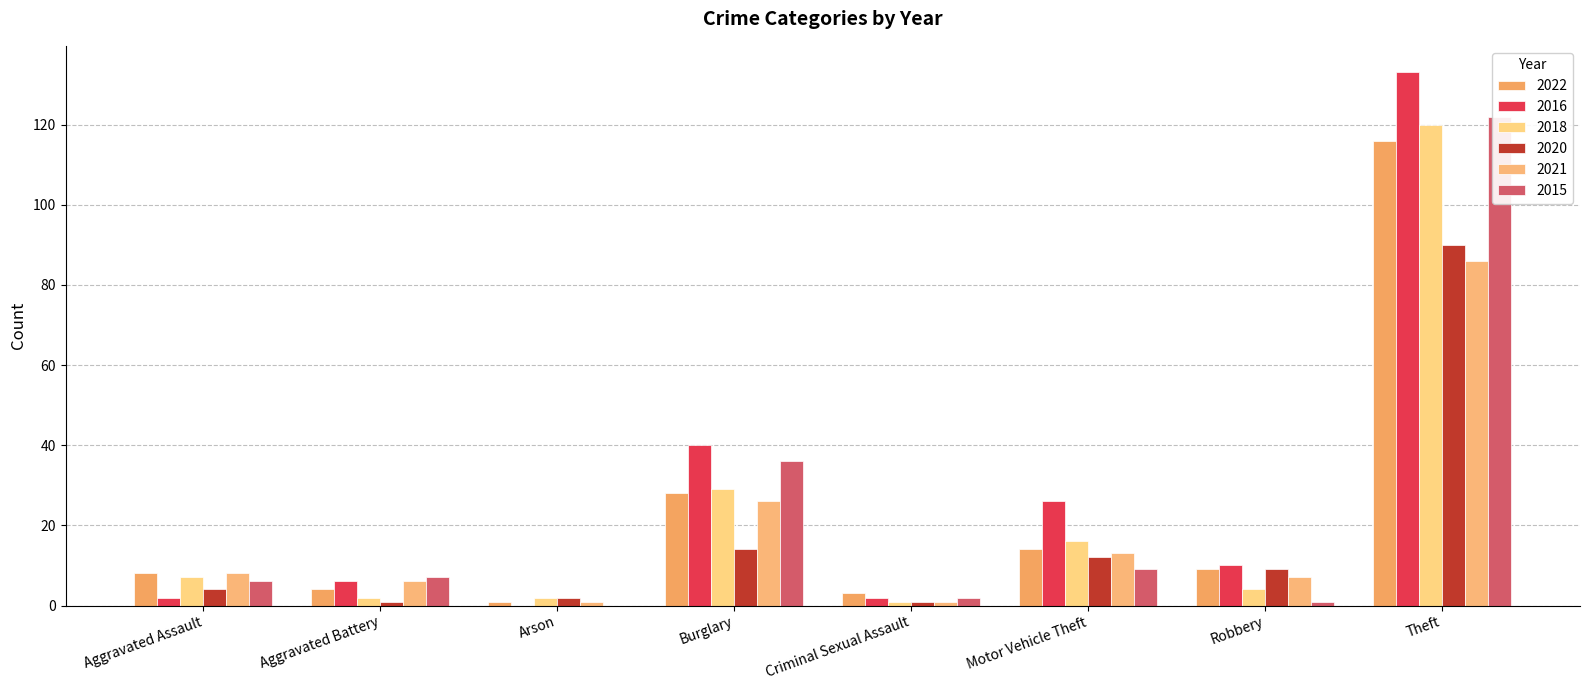

Does the chart contain any negative values?

No